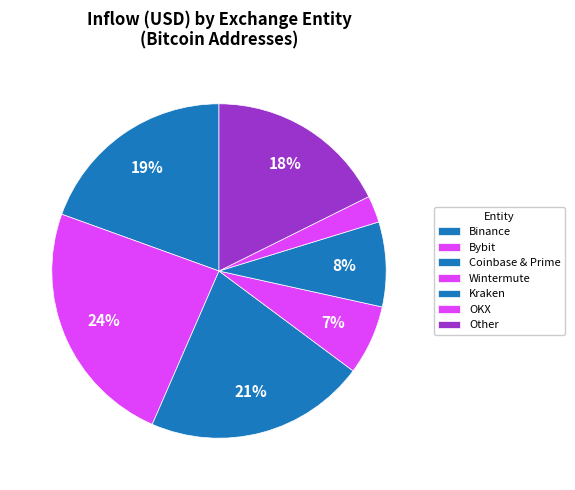

How many slices are in this pie chart?

7